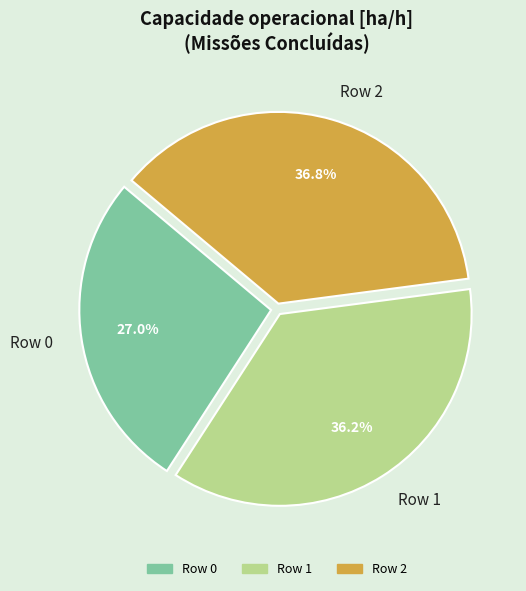

To the nearest percent, what is the difference between the largest and smallest slice percentages?

10%